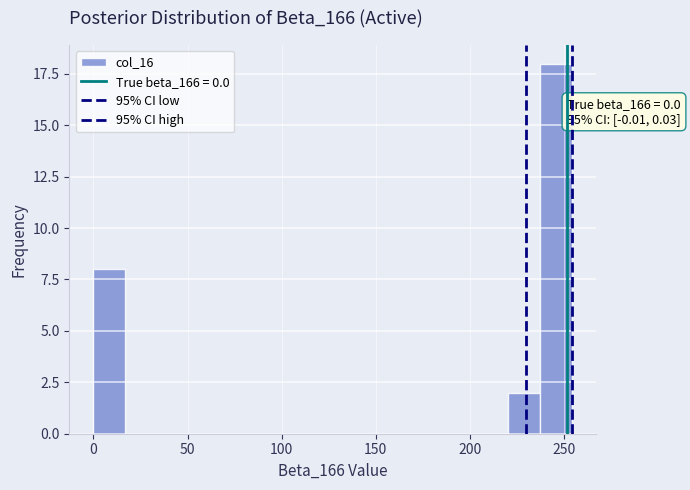

Around what value on the x-axis is the tallest bar? Give the approximate position of its centre, as read against the axis.

245